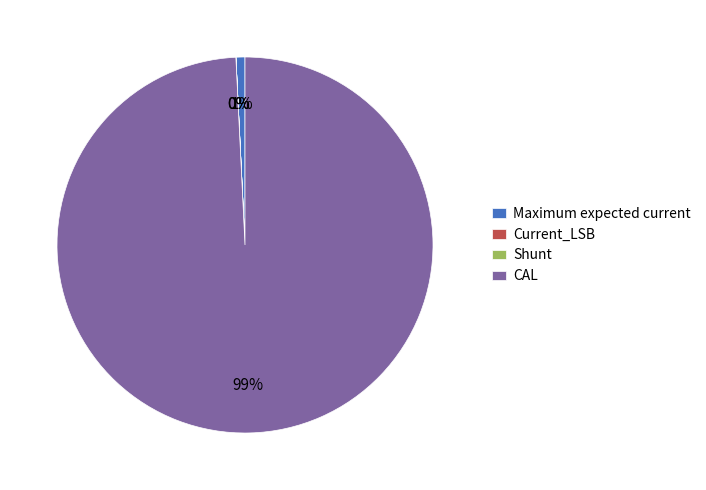

What percentage is the CAL slice, to the nearest percent?

99%